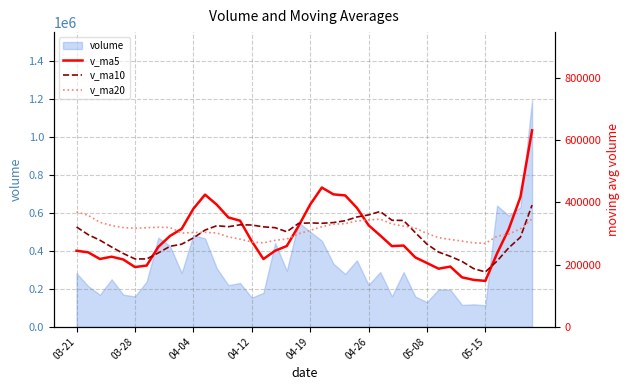

How many data points in v_ma5 are above 261186?

20